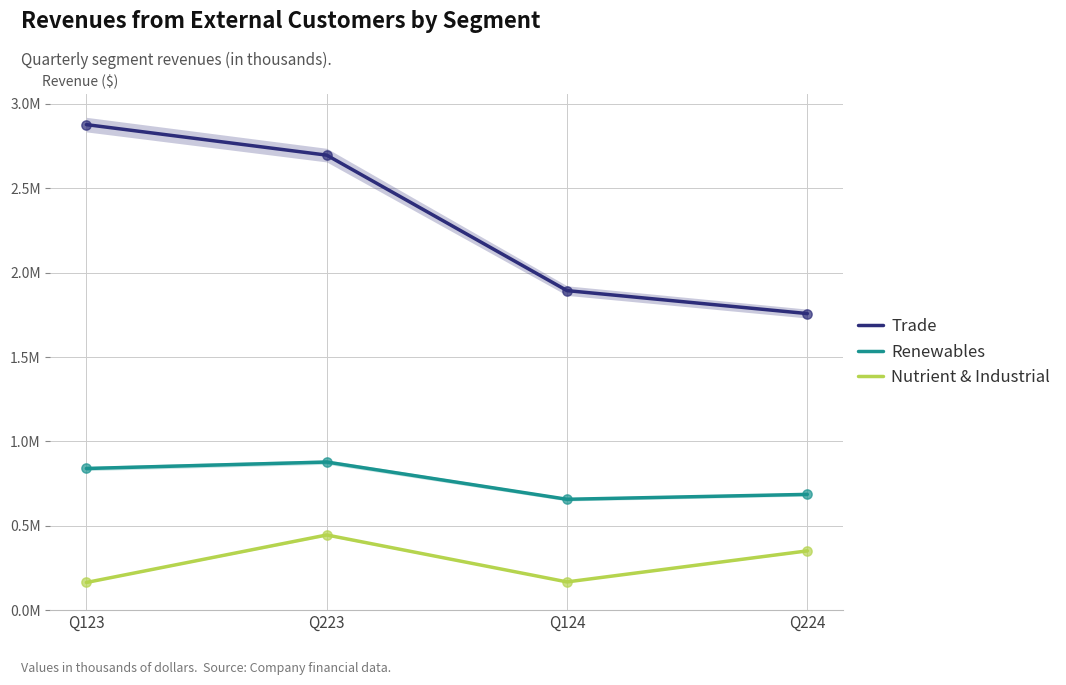

At which category is the sum across all series the highest?

Q223